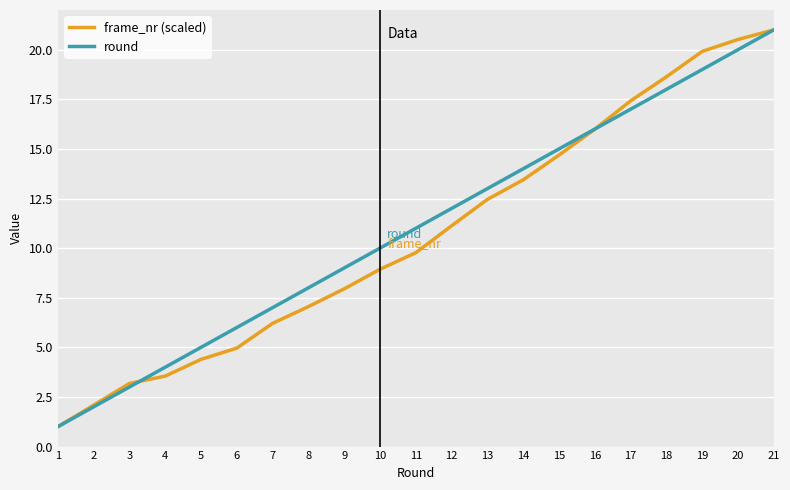

How many lines are shown in the chart?

2